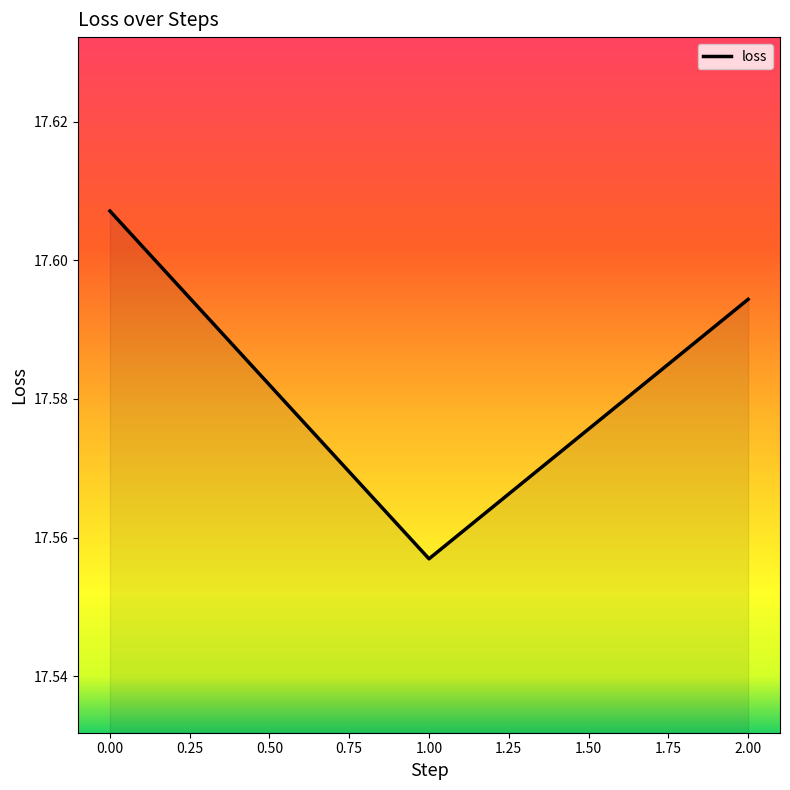

How many series are shown in this chart?

1